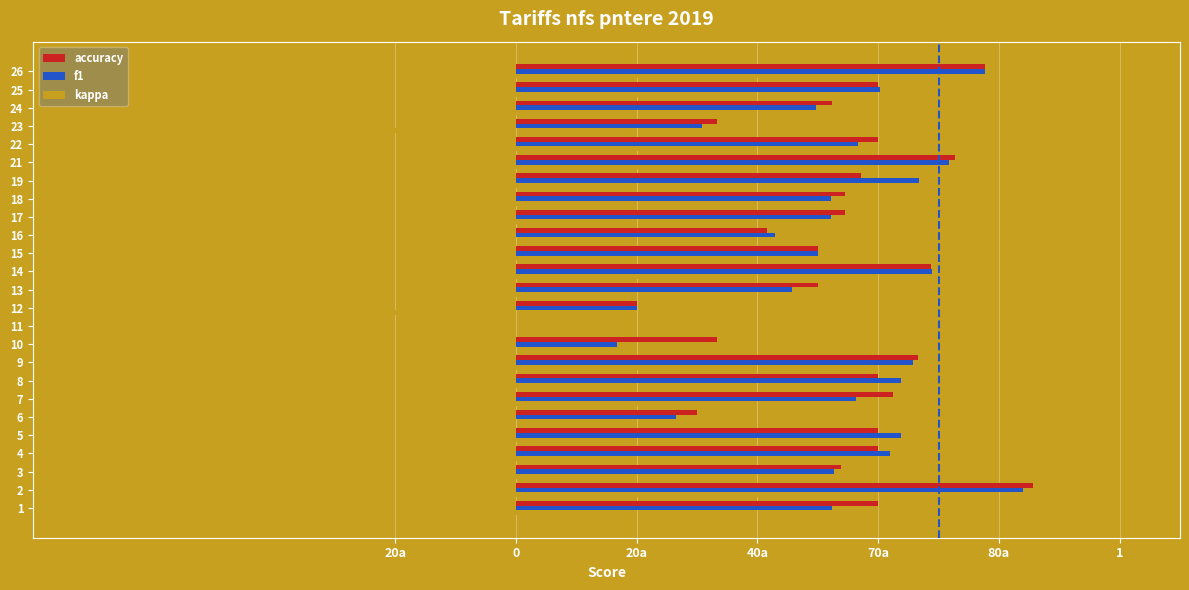

What is the value of the f1 bar at the 7th from the left?

0.6